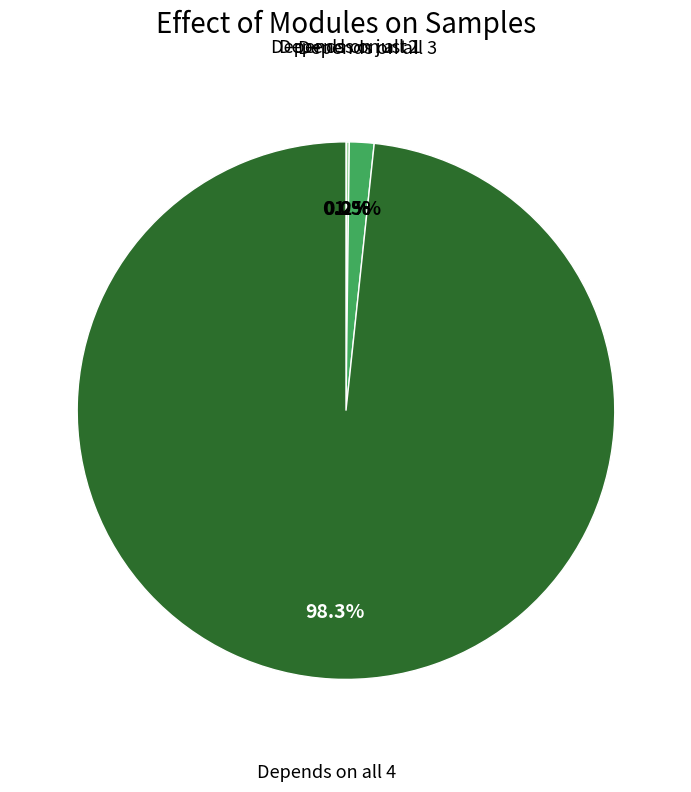

Does any single category account for the majority?

Yes